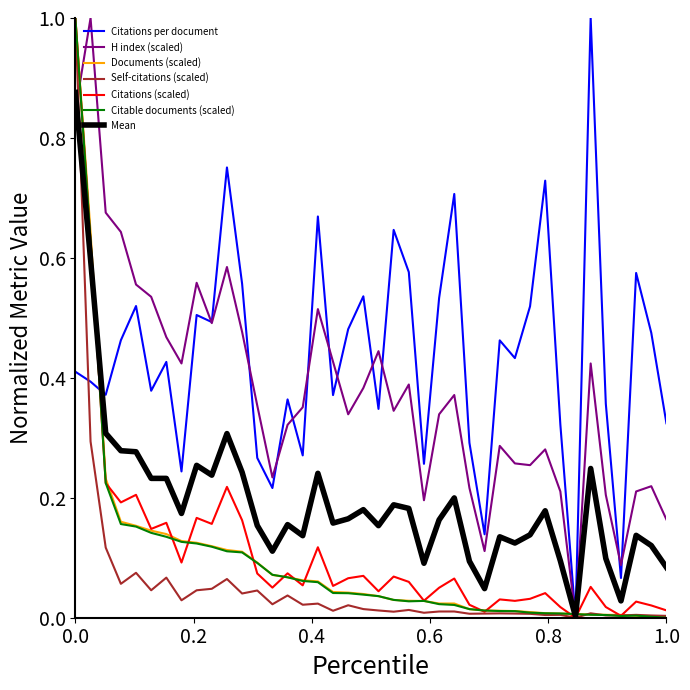

What is the greatest value displayed?

1.0